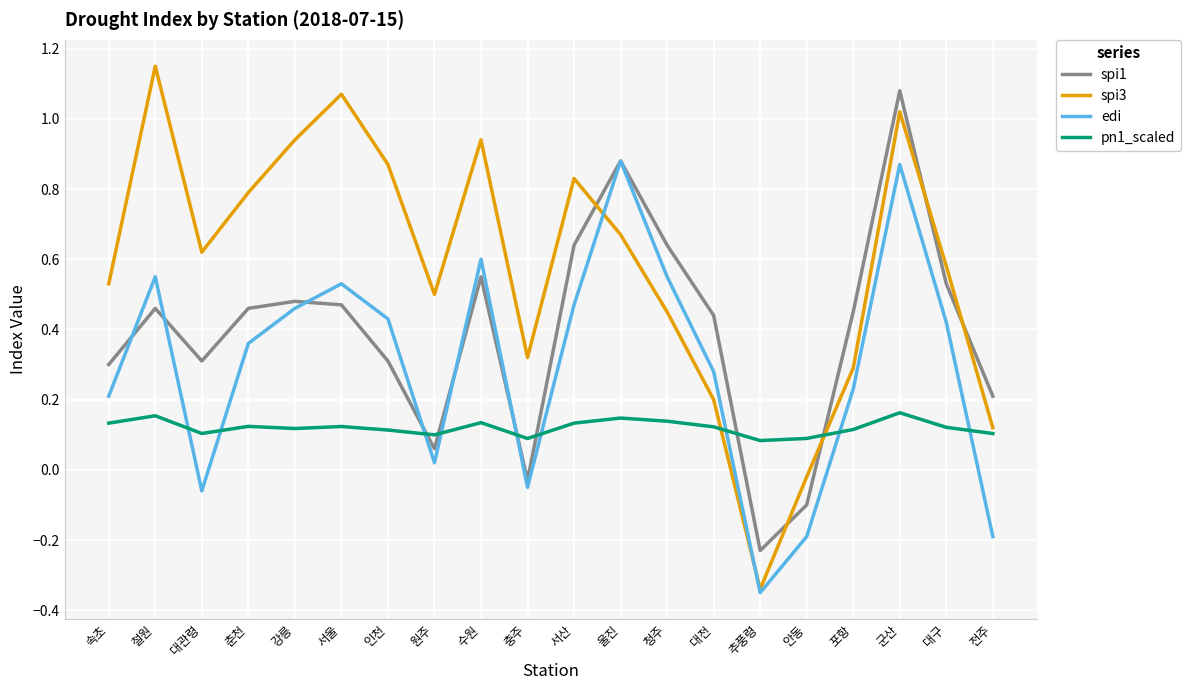

True or false: pn1_scaled and spi3 cross at least once.

True